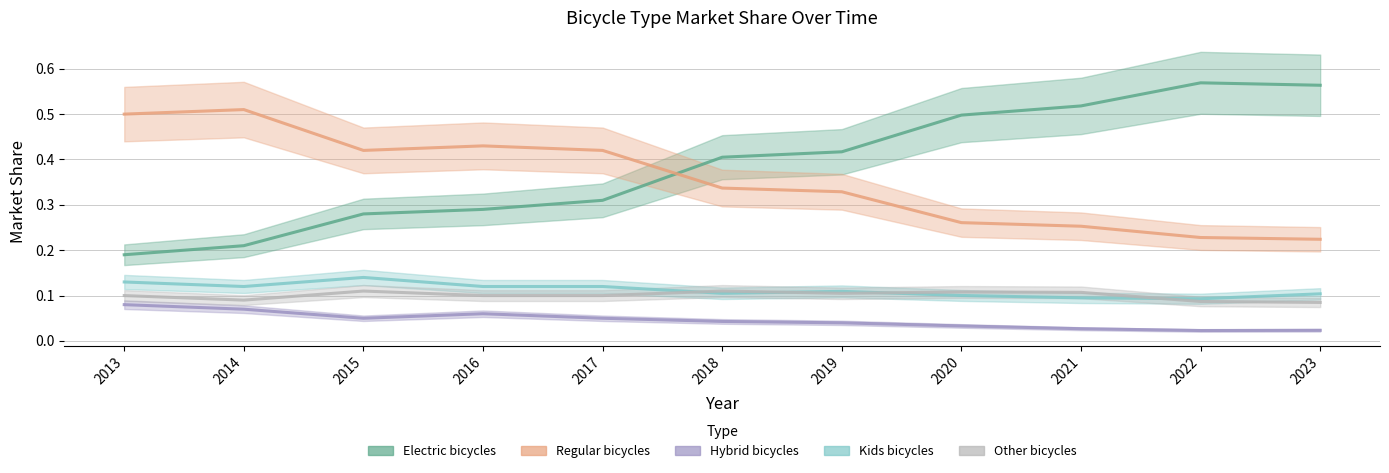

The Other bicycles series shows 0.2 at 2021. True or false?

False